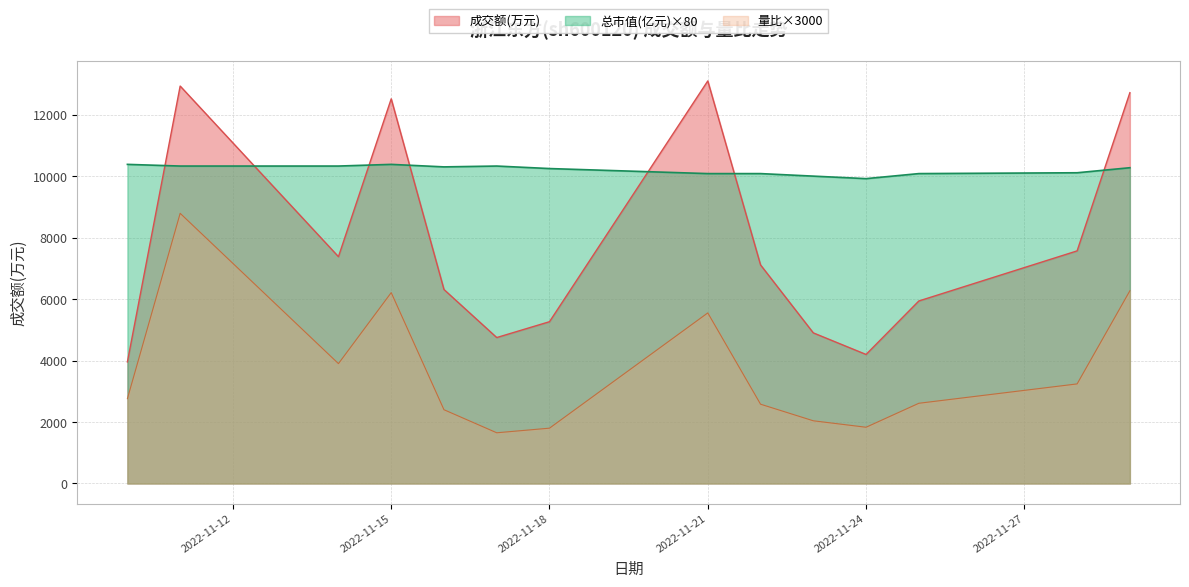

What are all the series names shown in the legend?

成交额(万元), 总市值(亿元)×80, 量比×3000